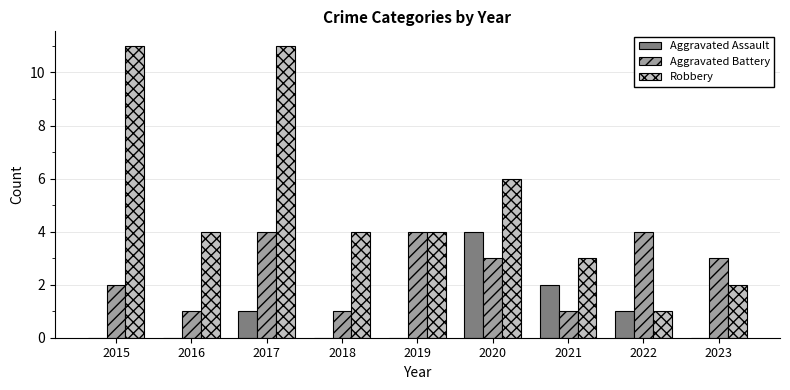

Are the bars grouped side by side (vs. stacked)?

Yes